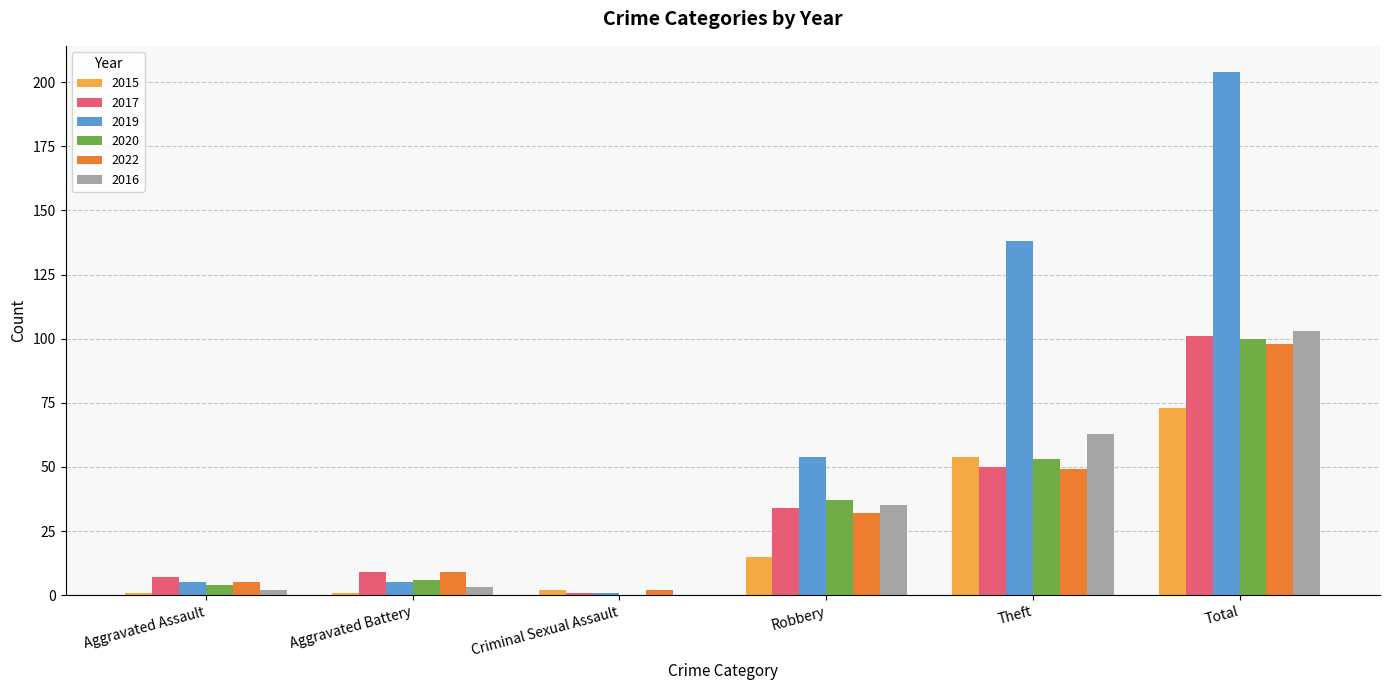

What is the total value across all series at Aggravated Battery?

33